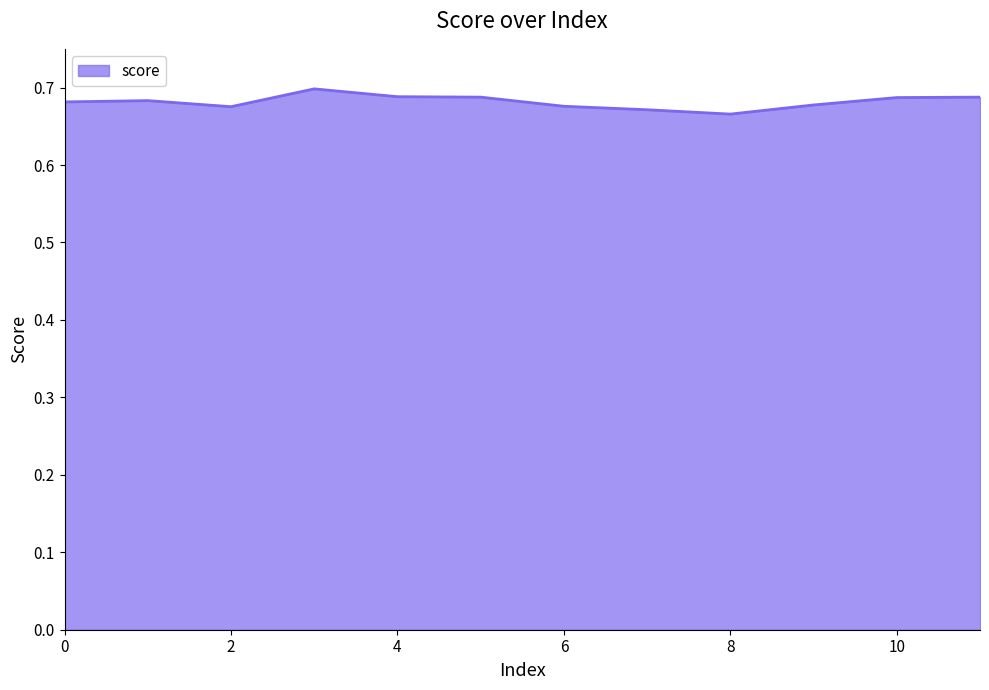

How many values are between 0 and 1?

12